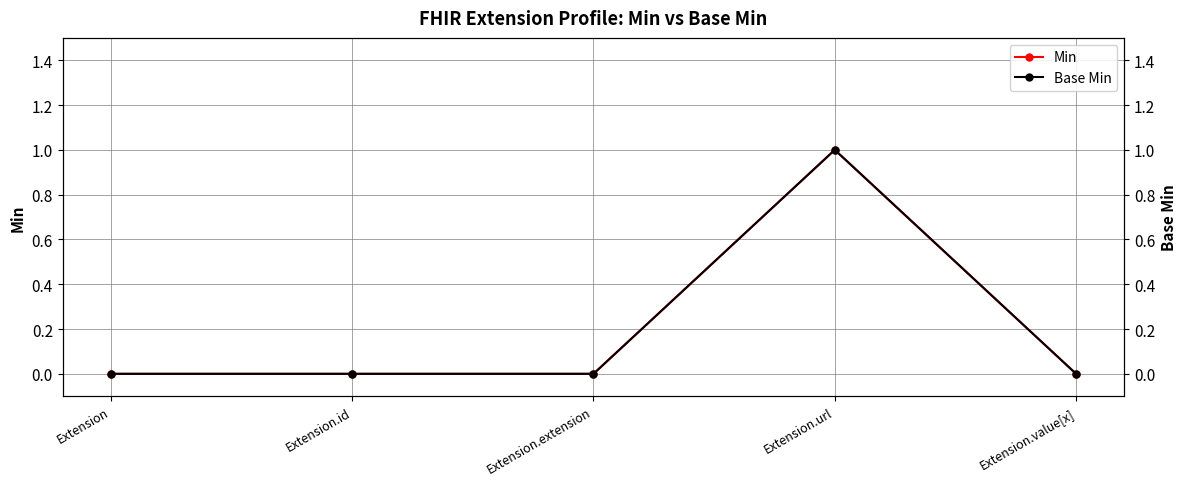

At Extension, list the series in order from largest to smallest.

Min, Base Min